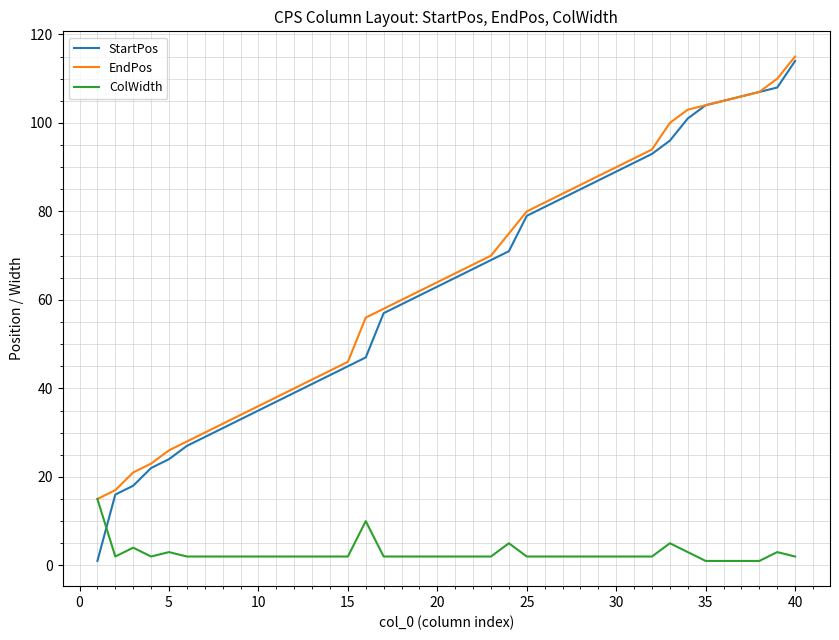

What is the maximum value shown in the chart?

115